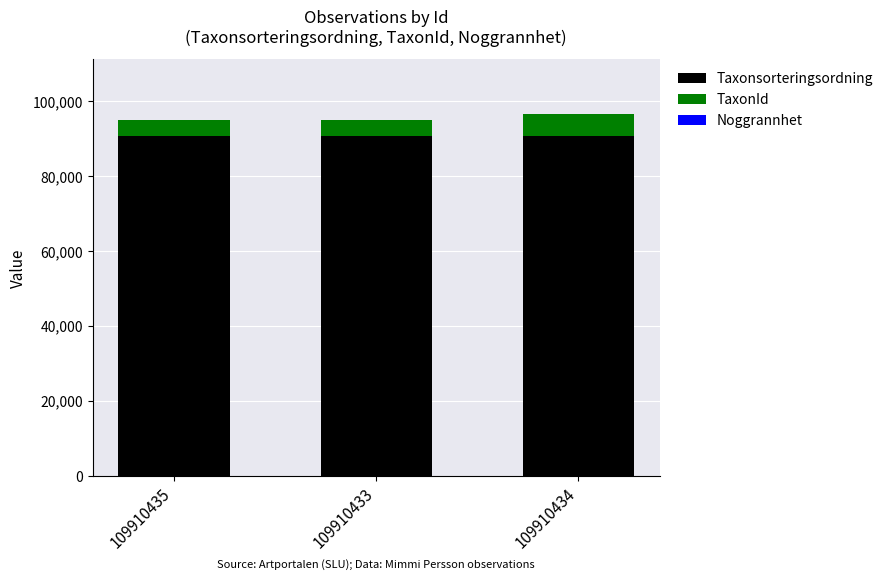

Is it true that Taxonsorteringsordning equals 57996 at 109910435?

False